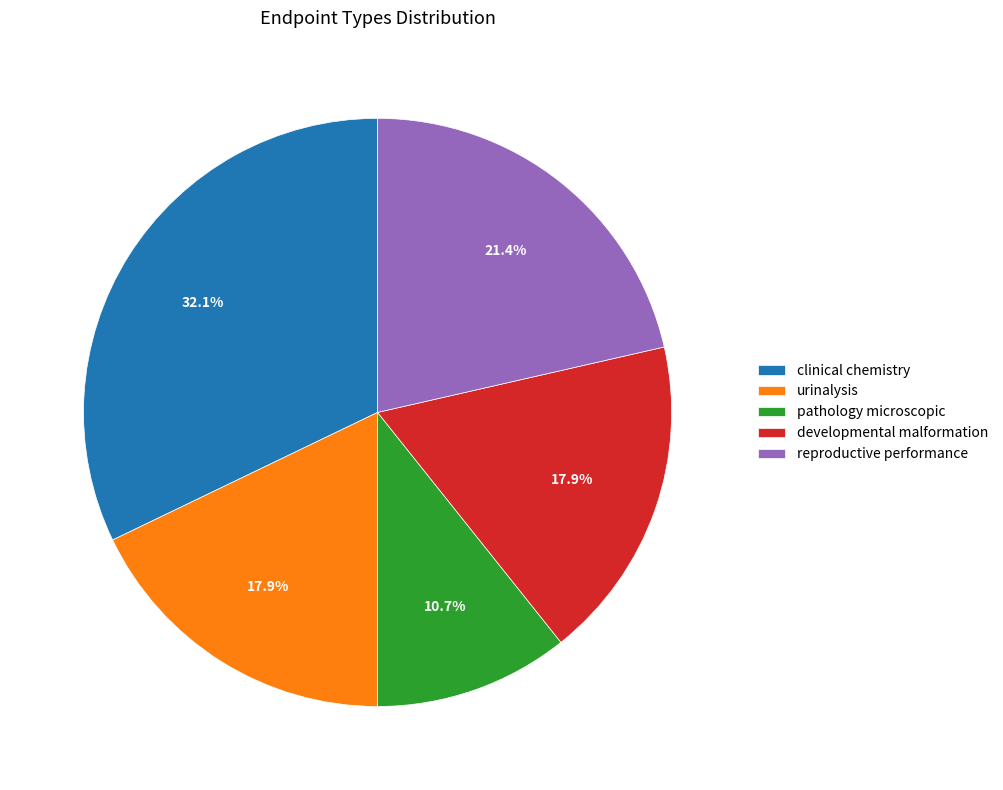

Between urinalysis and clinical chemistry, which is larger?

clinical chemistry